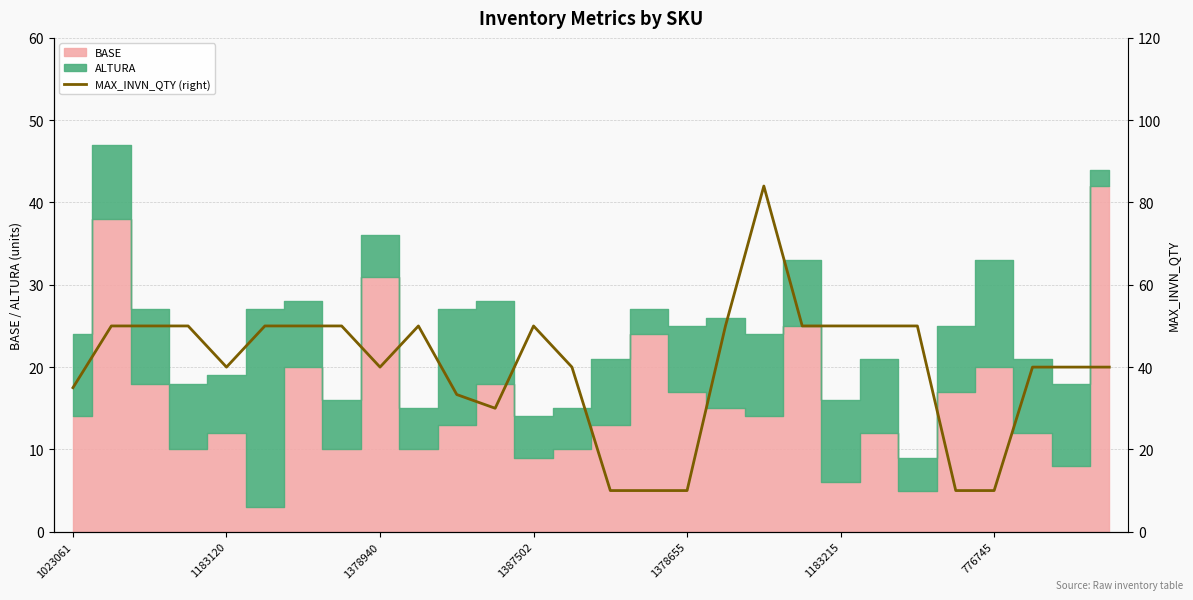

What is the change in value from 11 to 24?

-20.0